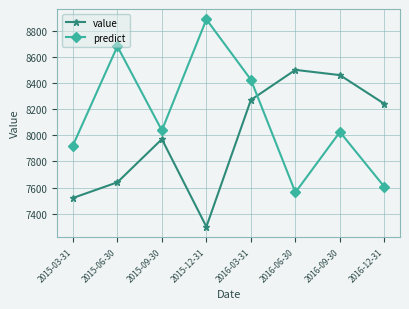

Reading left to right, extract all data points from this chart.

value: 7520.0	7640.0	7970.0	7300.0	8270.0	8500.0	8460.0	8240.0
predict: 7920.9	8680.0	8036.8	8886.3	8425.1	7562.9	8025.1	7605.1